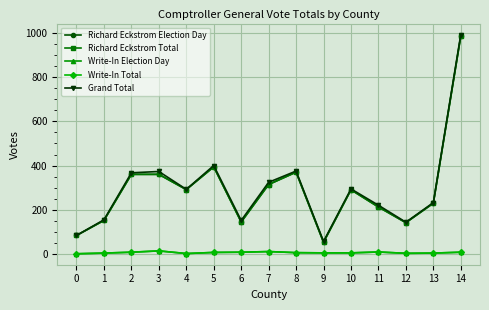

At which label does Richard Eckstrom Election Day reach its minimum?

9